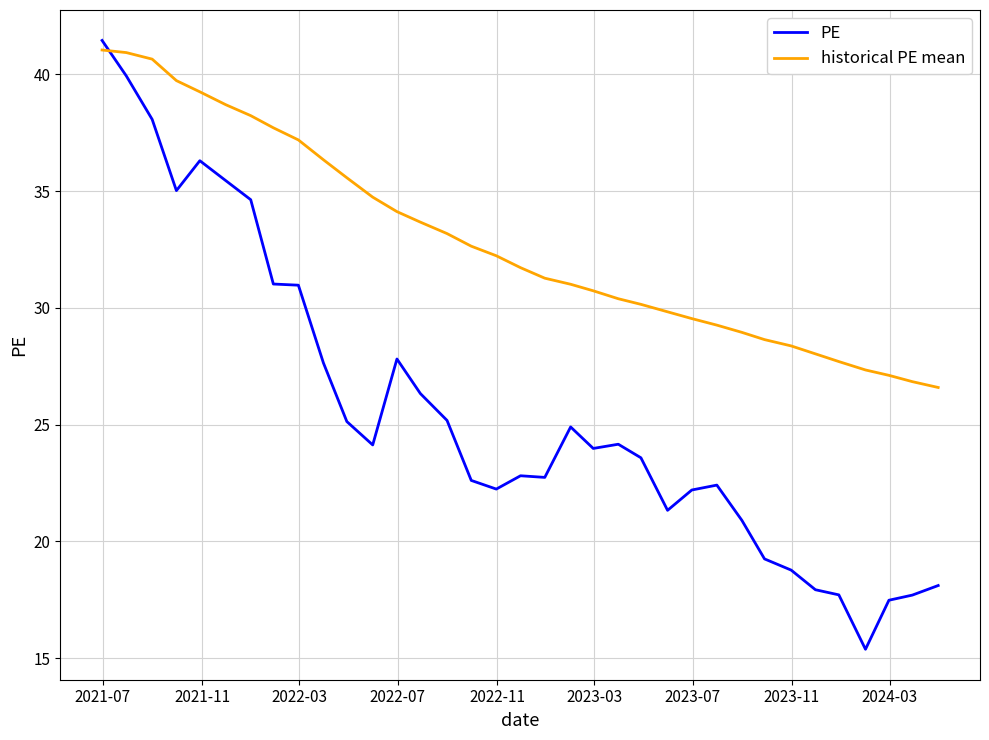

Does the chart display data point markers on the line(s)?

No